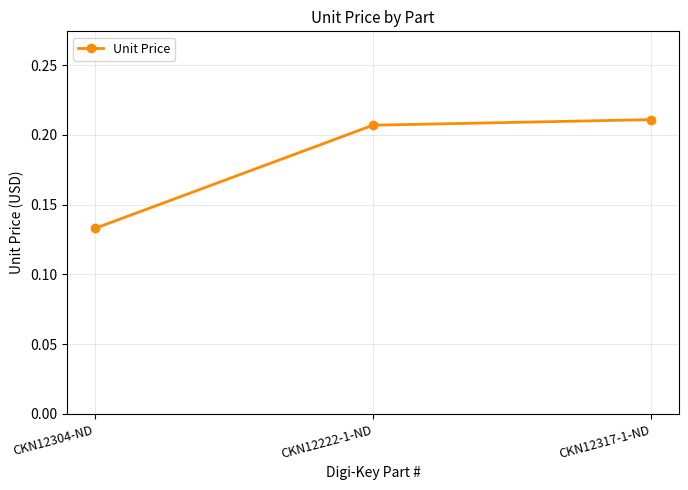

At which category does the chart reach its minimum across all series?

CKN12304-ND